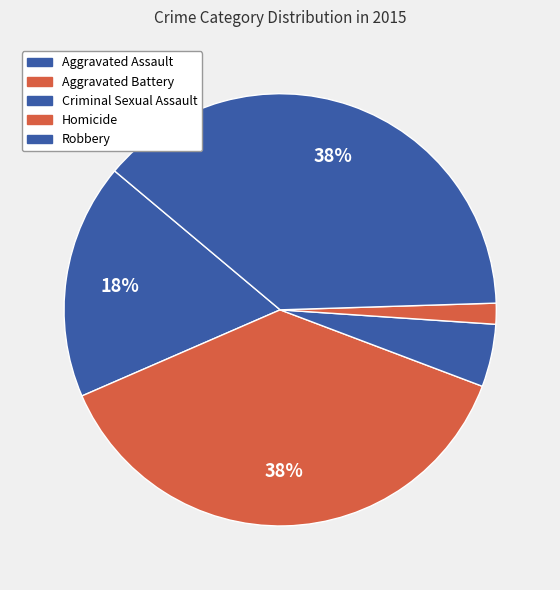

How many slices are in this pie chart?

5